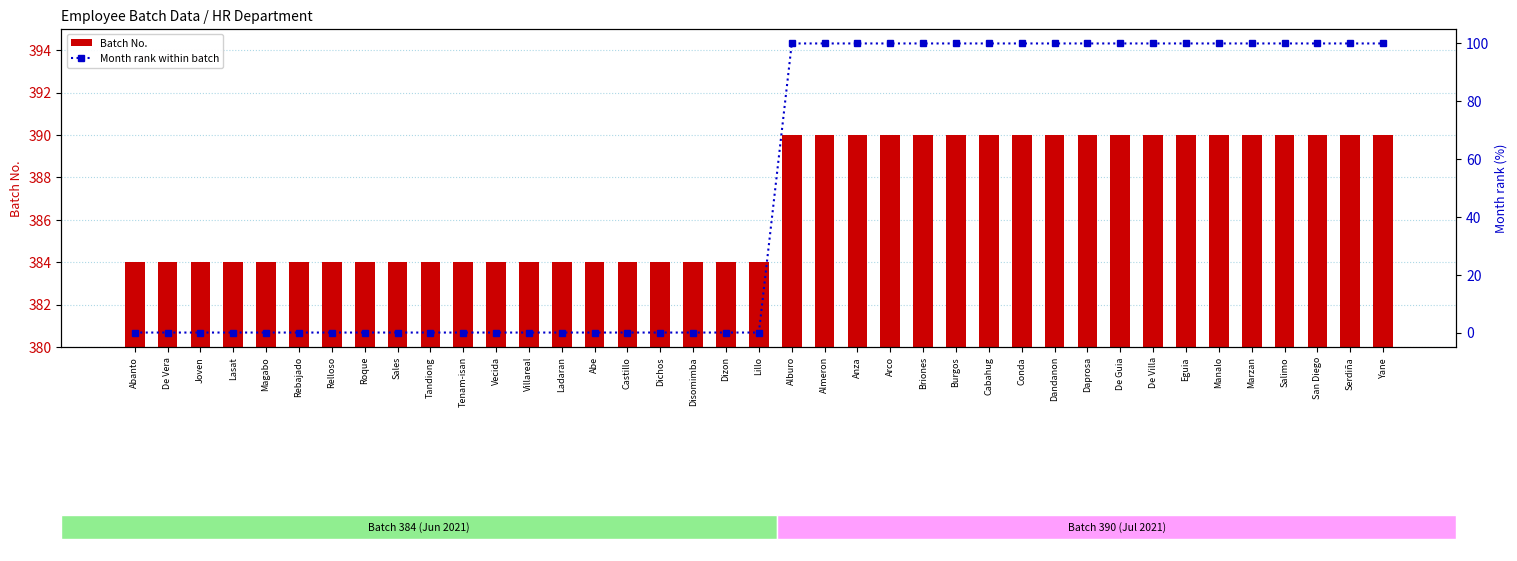

True or false: Batch No. has a value of 108 at Eguia.

False